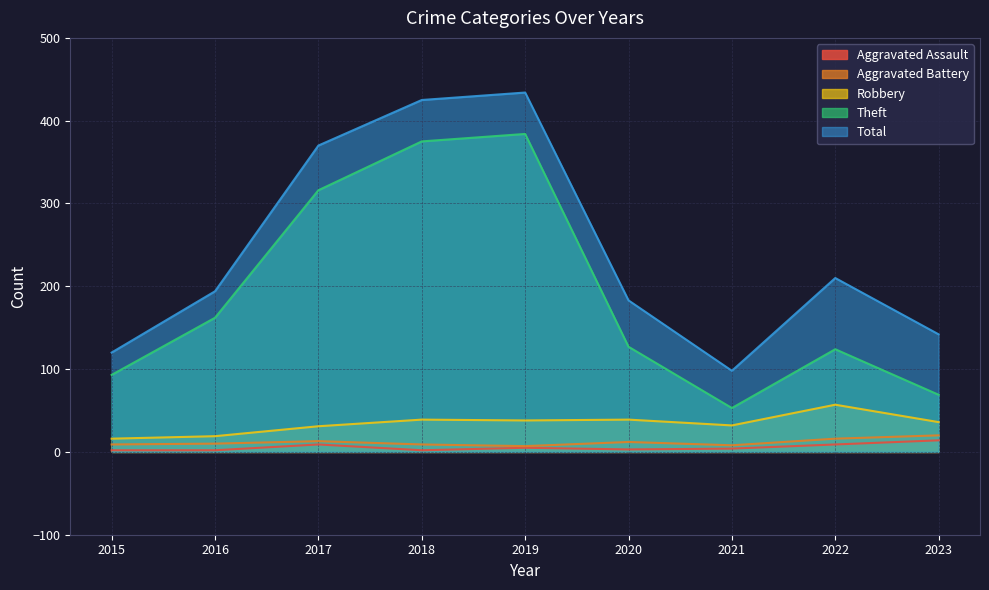

What is the total value across all series at 2016?

387